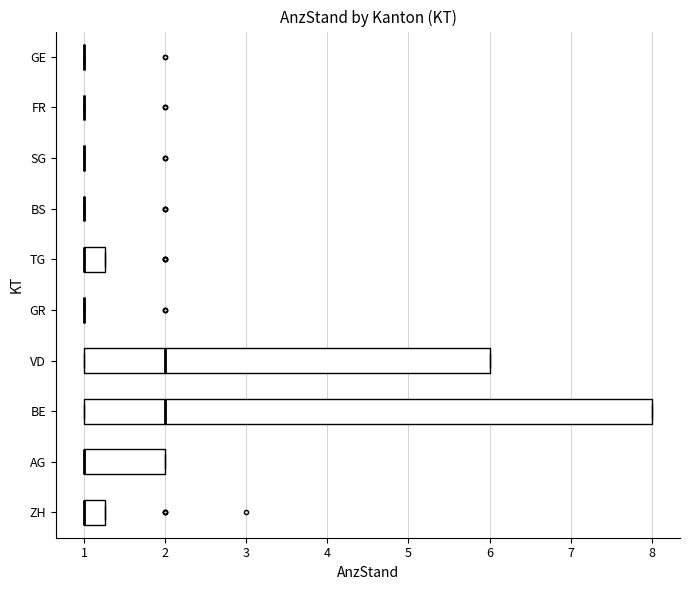

Reading bottom to top, read every box against the x-axis: the position of its median line, the range the box covers, and the ends of its whiskers. The values are not printed on the chart, so give them approximately, as read against the axis.

ZH: median 1.0 (drawn on the box's left edge), box 1.0 to 1.3, whiskers 1.0 to 1.3
AG: median 1.0 (drawn on the box's left edge), box 1.0 to 2.0, whiskers 1.0 to 2.0
BE: median 2.0, box 1.0 to 8.0, whiskers 1.0 to 8.0
VD: median 2.0, box 1.0 to 6.0, whiskers 1.0 to 6.0
GR: box collapsed to a line at 1.0, whiskers 1.0 to 1.0
TG: median 1.0 (drawn on the box's left edge), box 1.0 to 1.3, whiskers 1.0 to 1.3
BS: box collapsed to a line at 1.0, whiskers 1.0 to 1.0
SG: box collapsed to a line at 1.0, whiskers 1.0 to 1.0
FR: box collapsed to a line at 1.0, whiskers 1.0 to 1.0
GE: box collapsed to a line at 1.0, whiskers 1.0 to 1.0